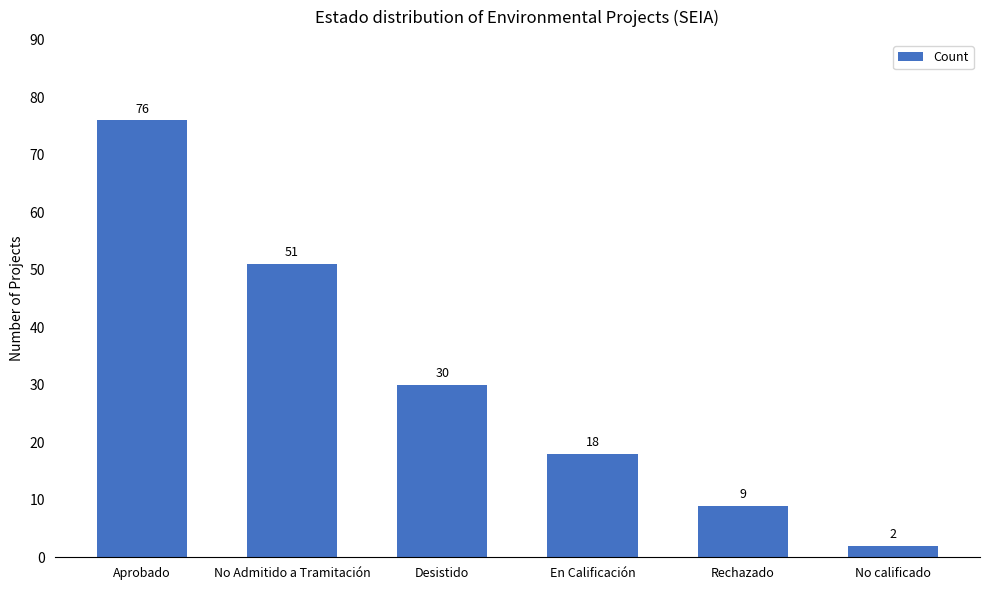

Count the number of categories in the chart.

6